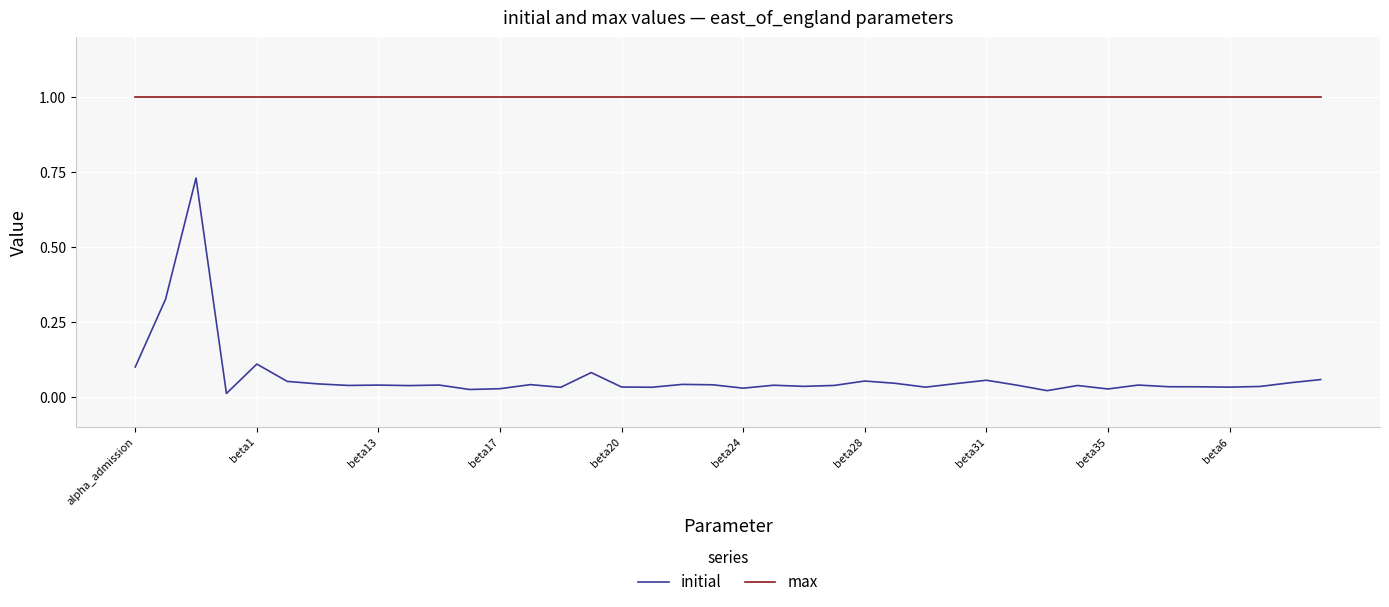

Which series has the largest range (max minus min)?

initial